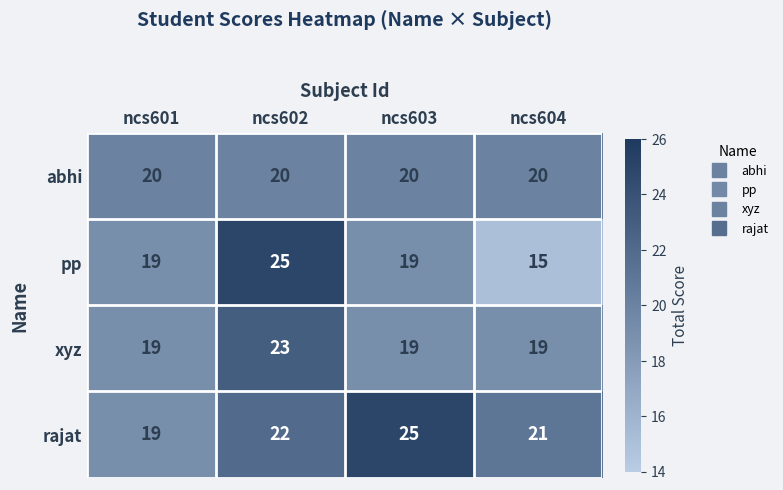

What is the smallest value displayed?

15